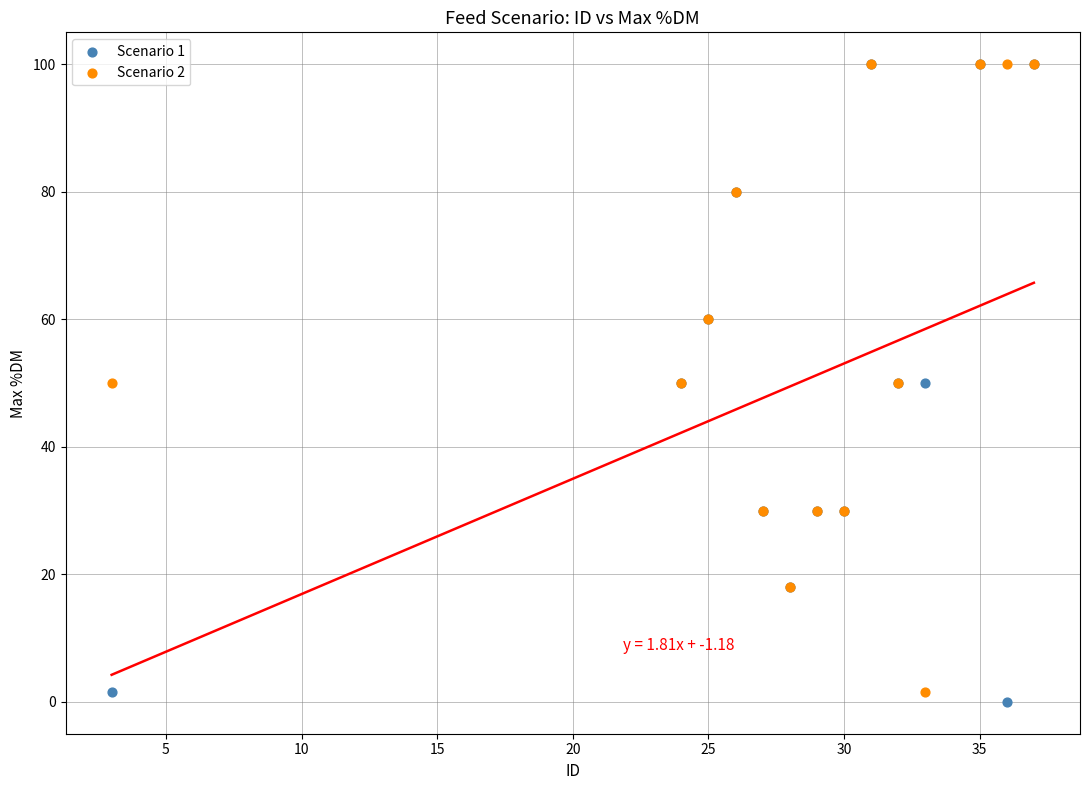

Which series contains the lowest Y value?

Scenario 1